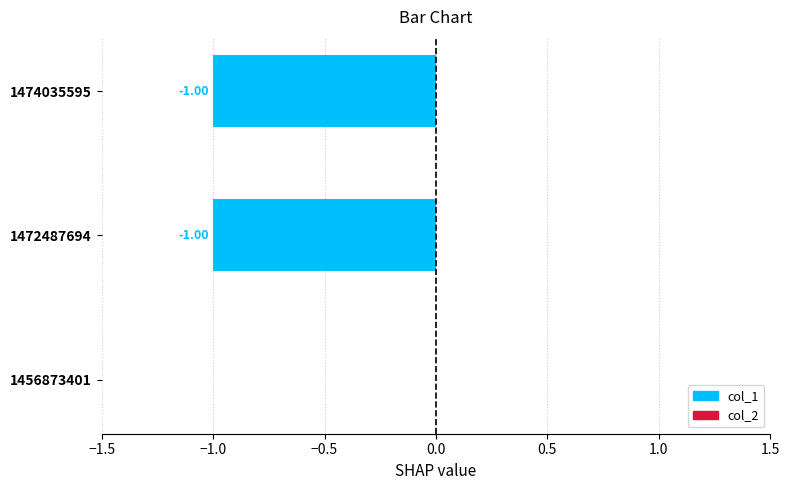

Between 1472487694 and 1456873401, which is larger?

1456873401